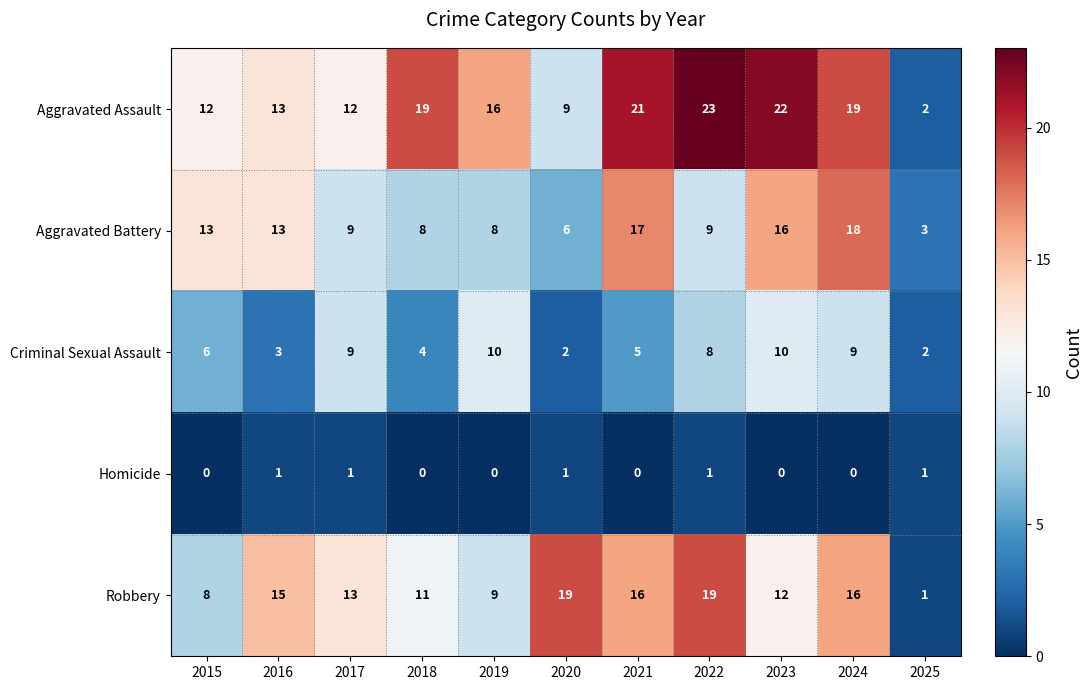

The value of Aggravated Battery at 2019 is 8. True or false?

True